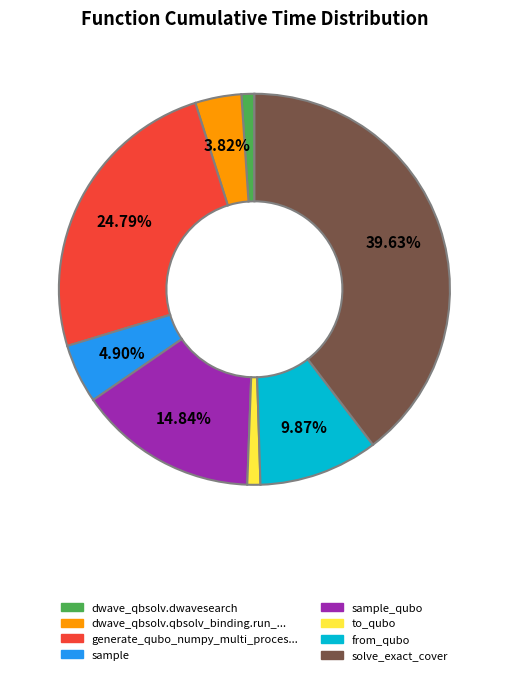

Is there a majority slice in this chart?

No